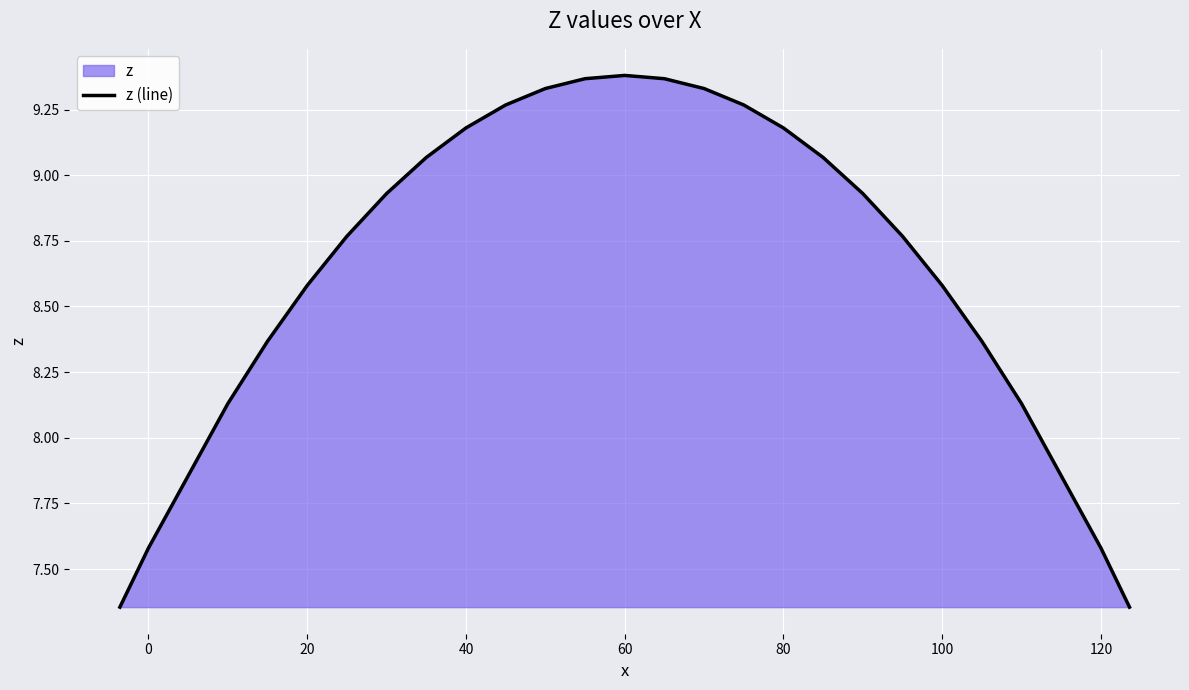

How many lines are shown in the chart?

1